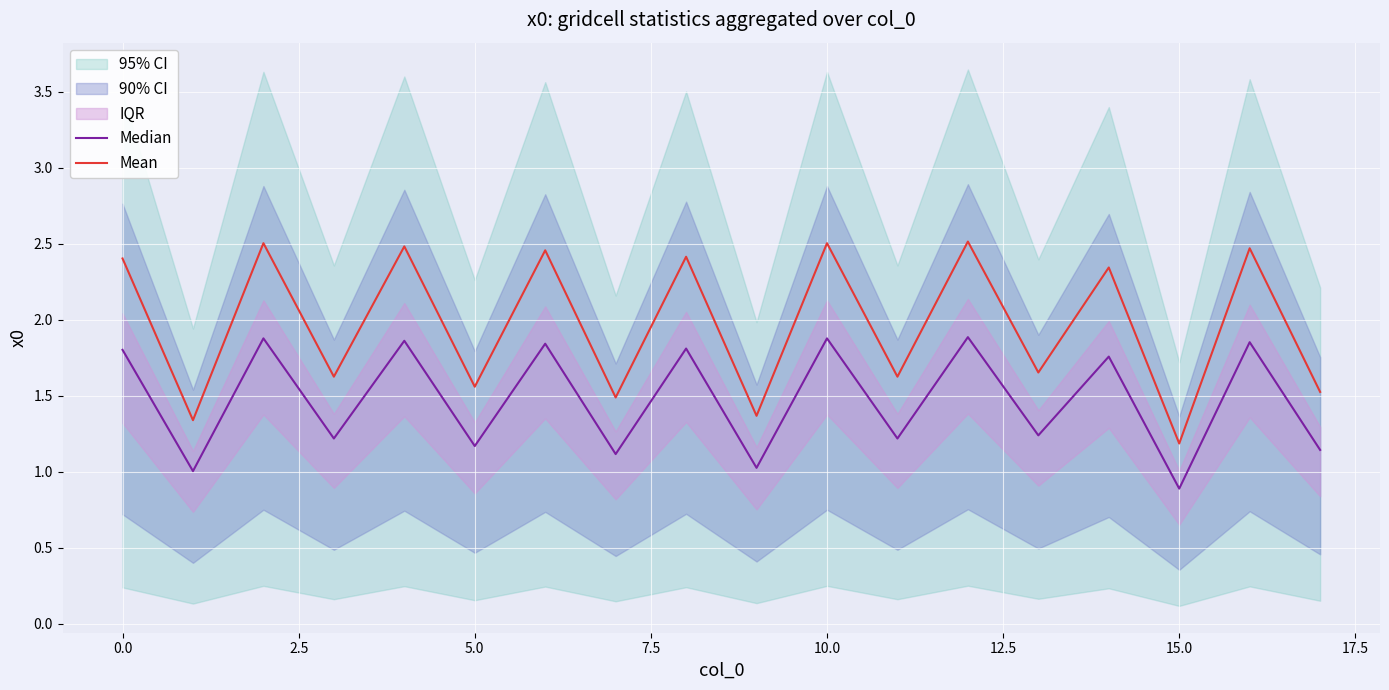

What is the maximum value for Mean?

2.5